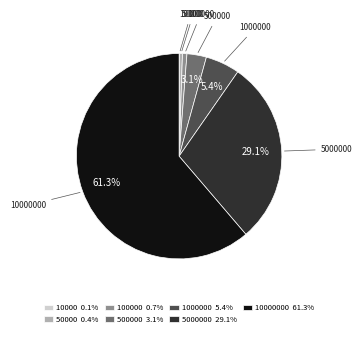

Does any single category account for the majority?

Yes